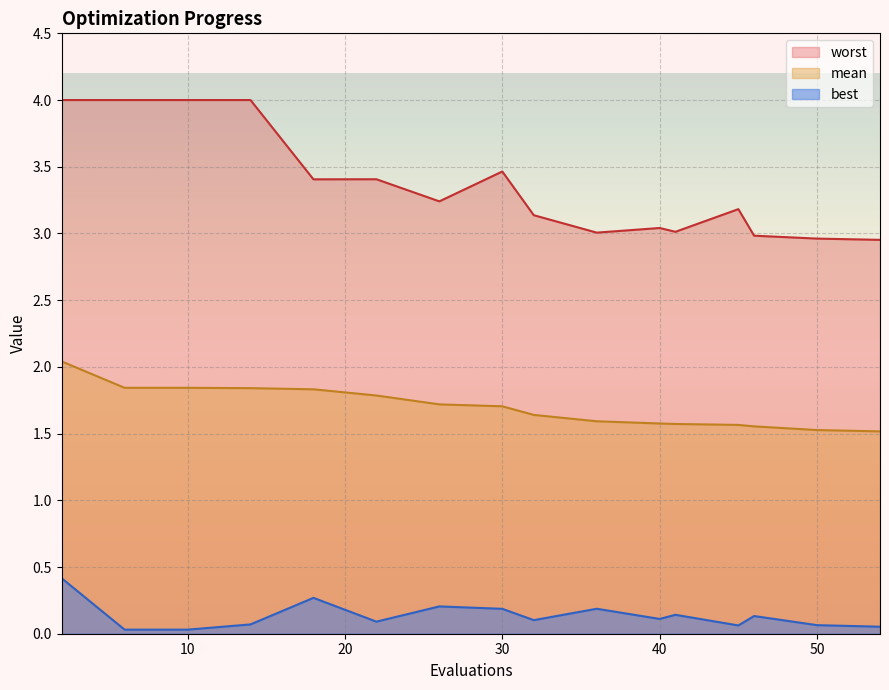

How many lines are shown in the chart?

3